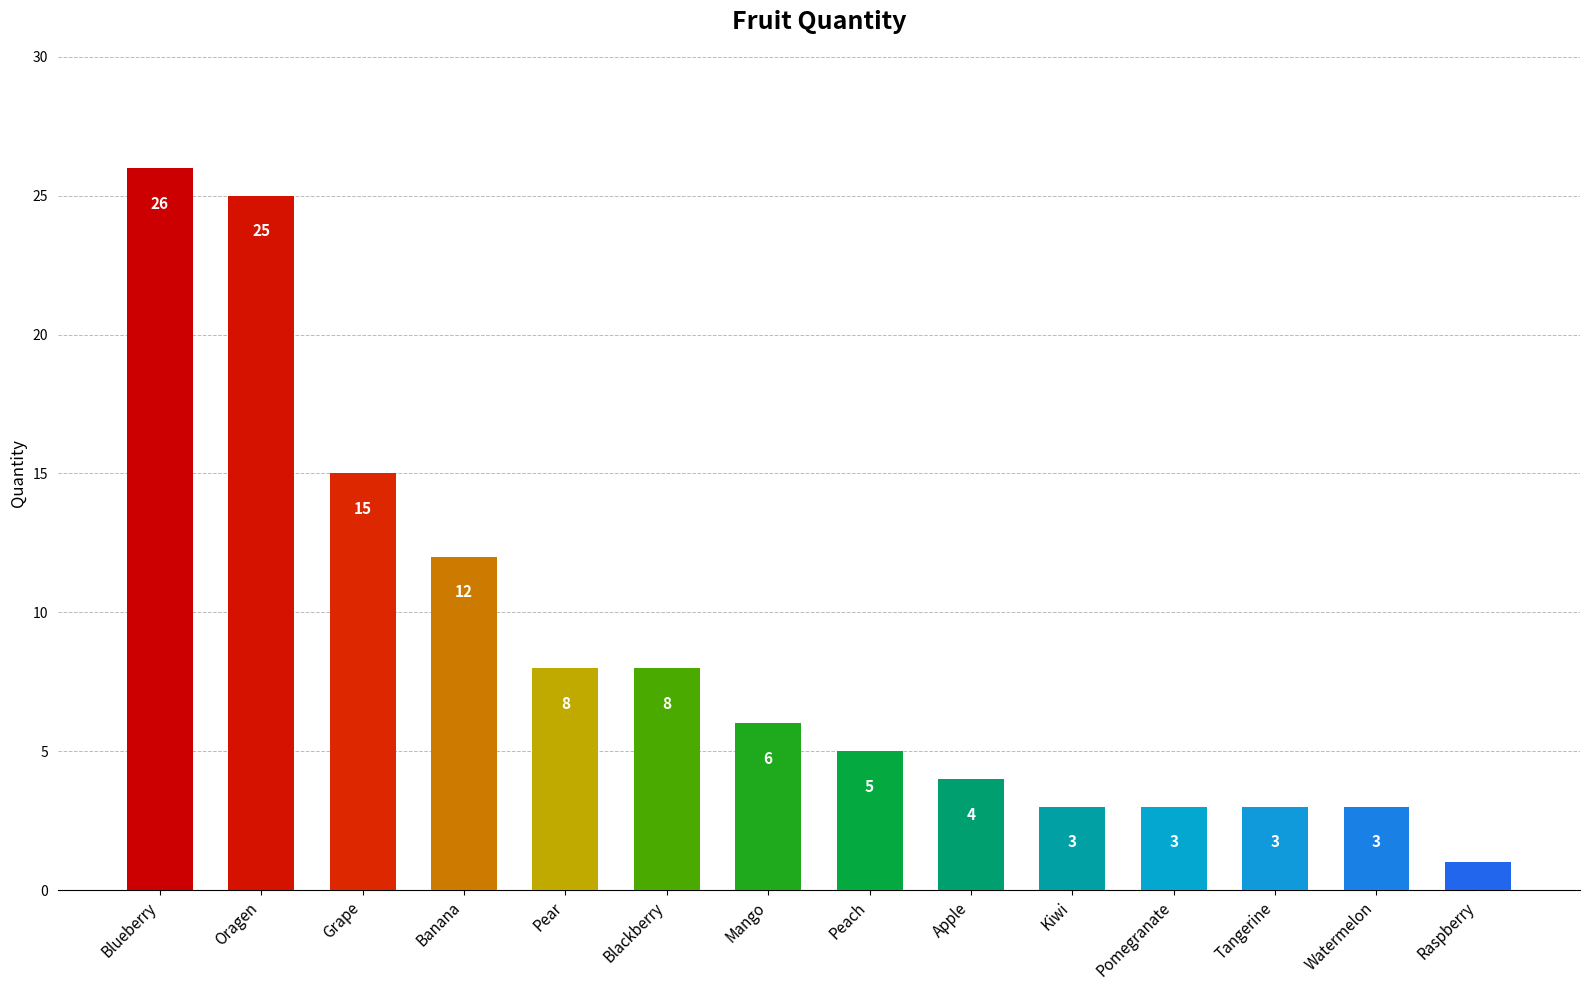

Which label corresponds to the largest value in the chart?

Blueberry